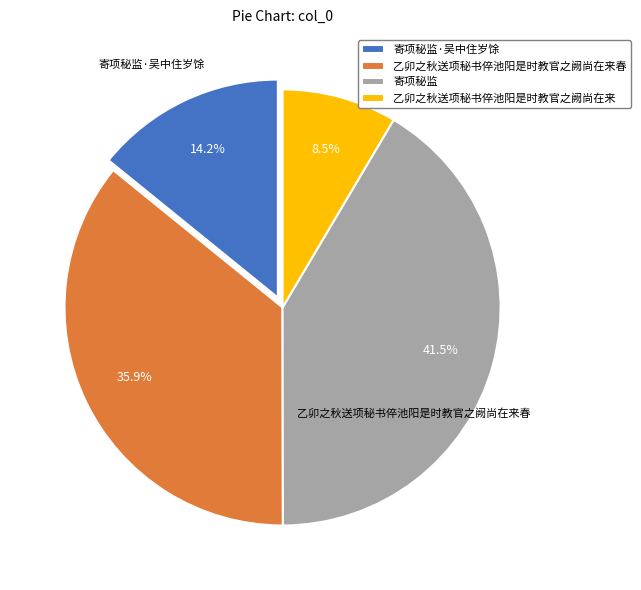

Which slice is the smallest?

乙卯之秋送项秘书倅池阳是时教官之阙尚在来